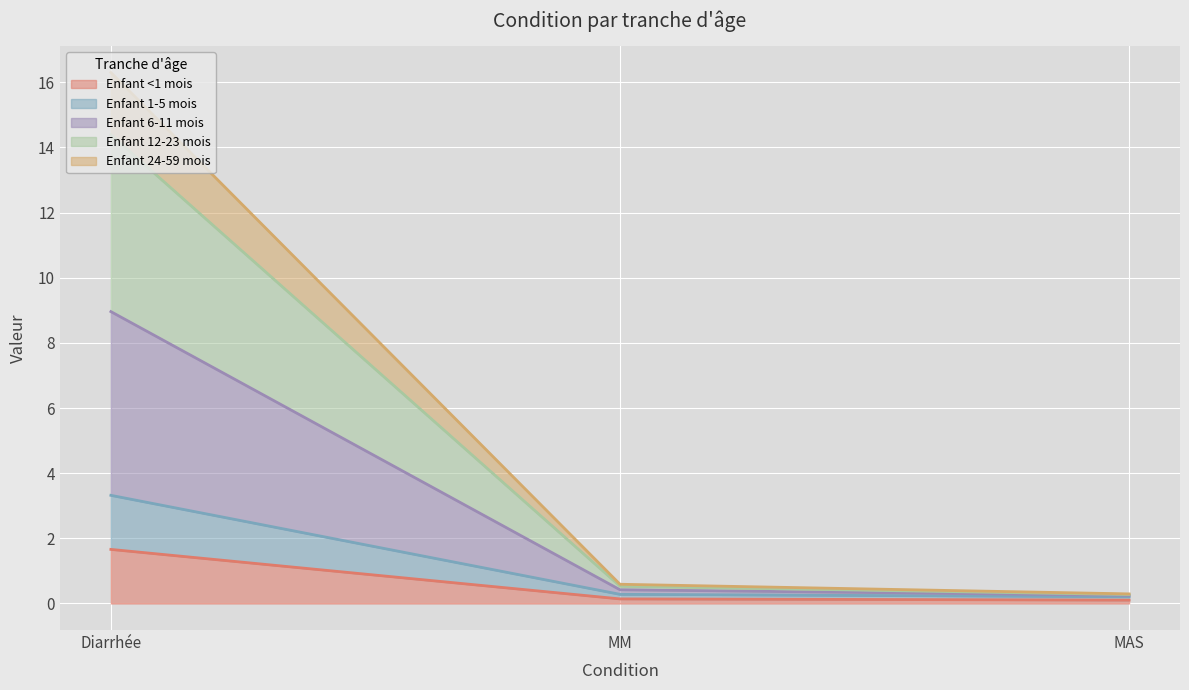

What is the label of the 1st point from the right?

MAS